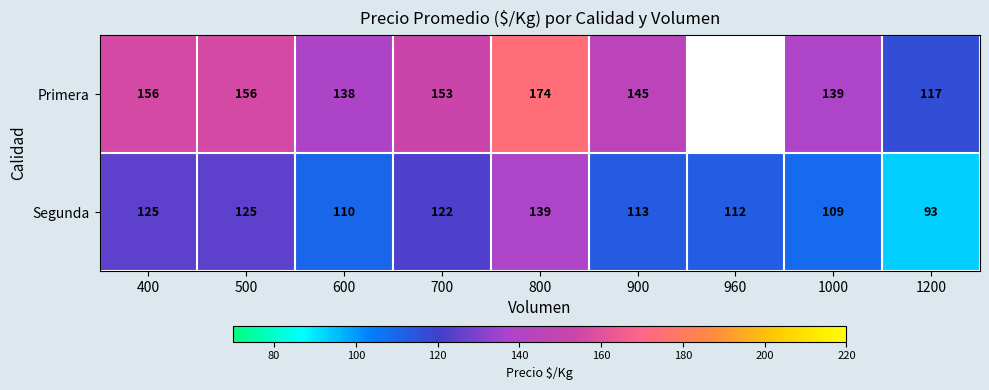

What value does the Segunda series have at 800, to the nearest 5?

140